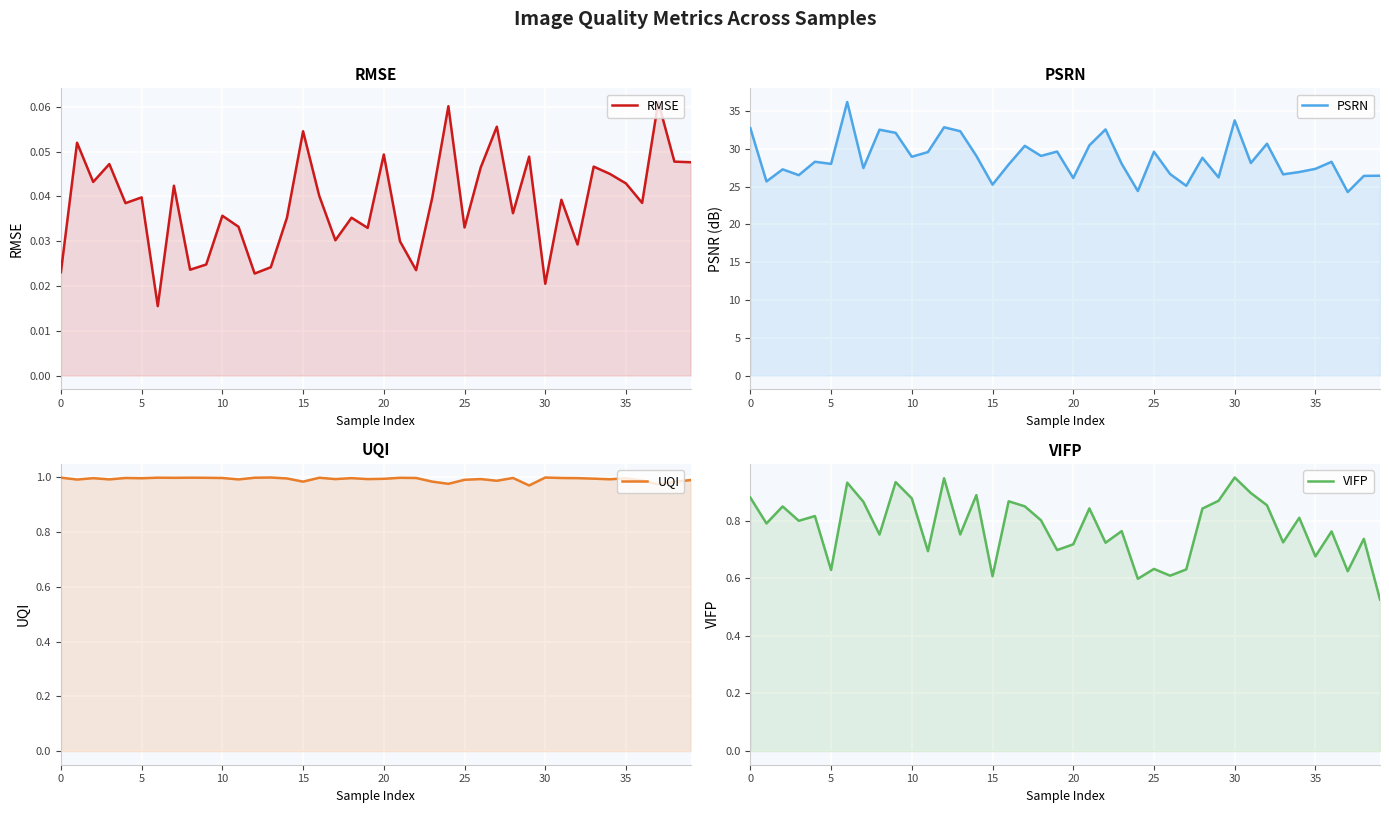

What is the average value of the VIFP series?

0.8